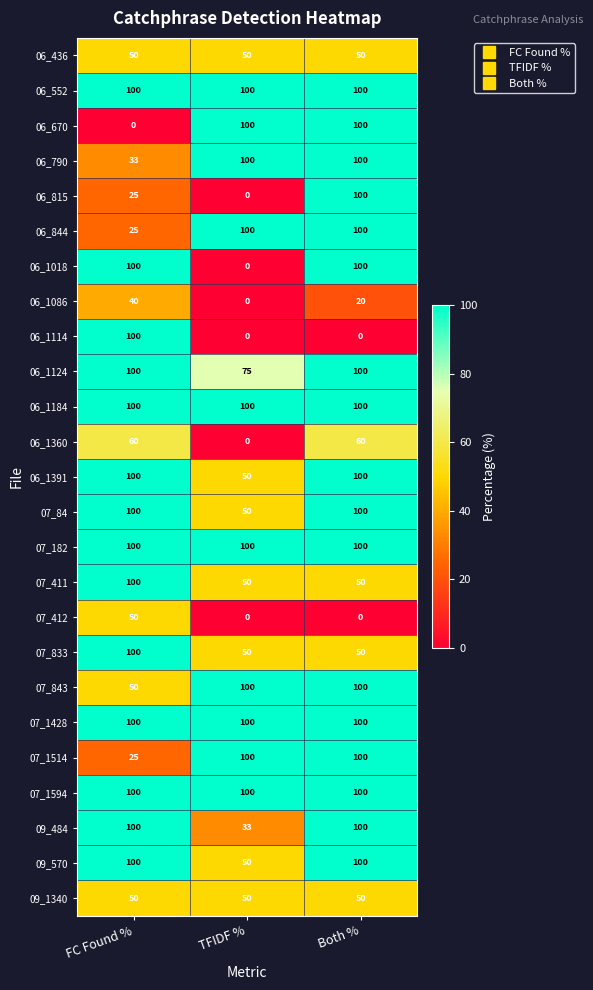

Is it true that 06_1124 equals 67 at FC Found %?

False